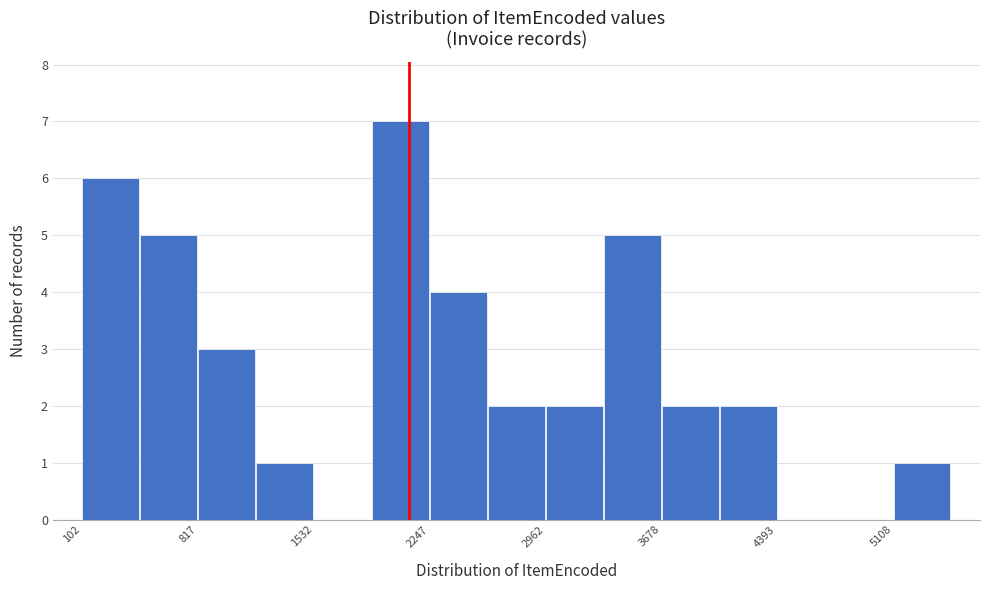

Around what value on the x-axis is the tallest bar? Give the approximate position of its centre, as read against the axis.

2100